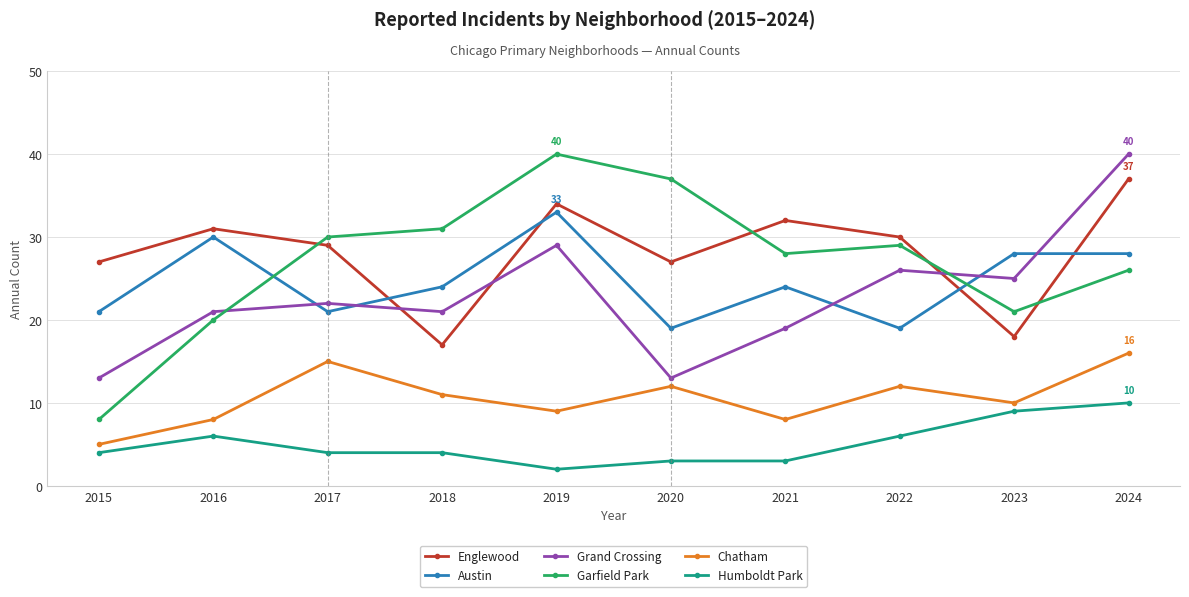

What is the total value across all series at 2020?

111